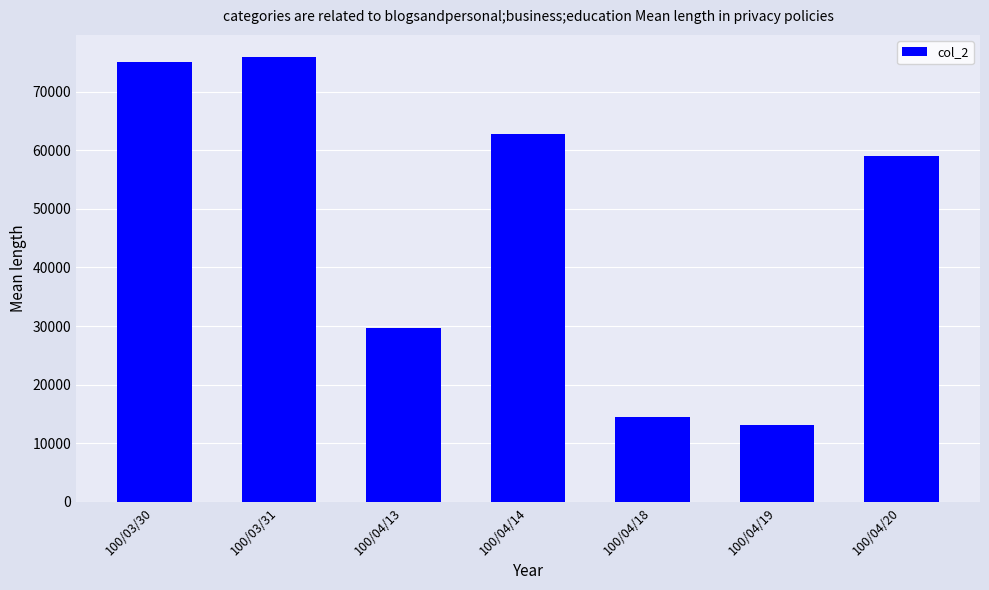

What value does the data have at 100/04/19?

13200